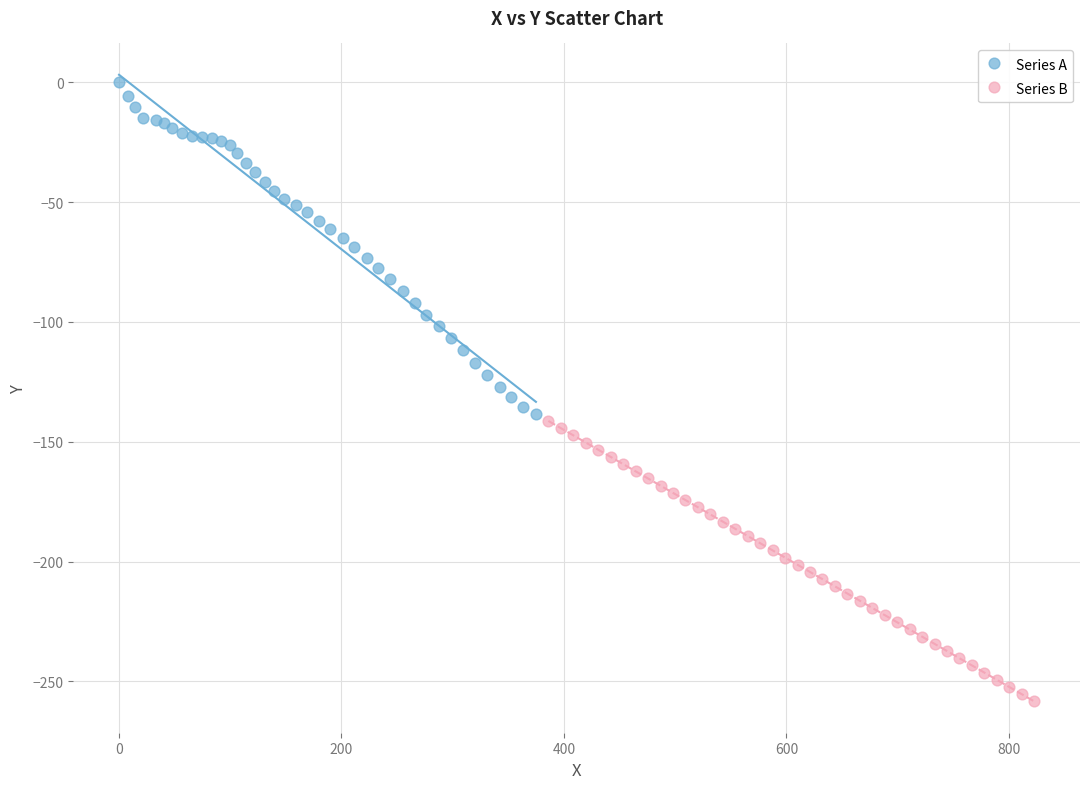

Which series contains the lowest Y value?

Series B